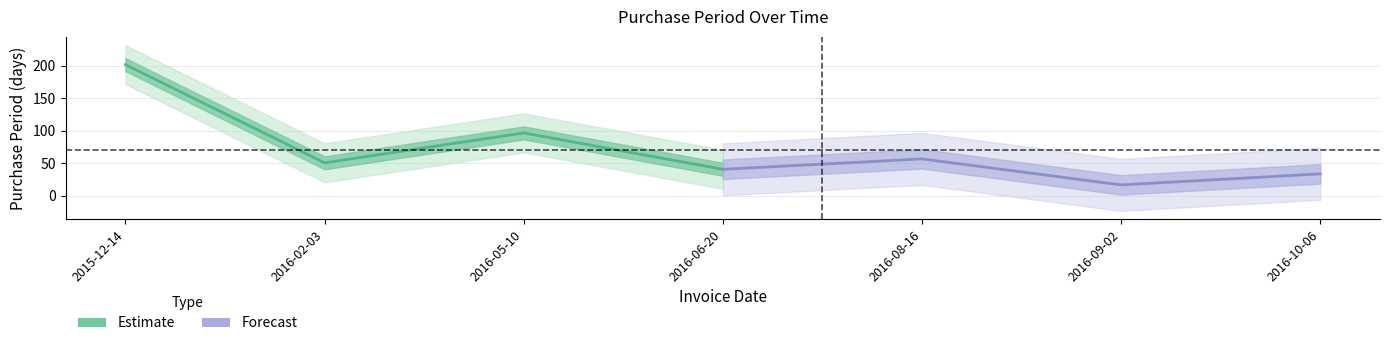

At which category does the chart reach its peak across all series?

2015-12-14